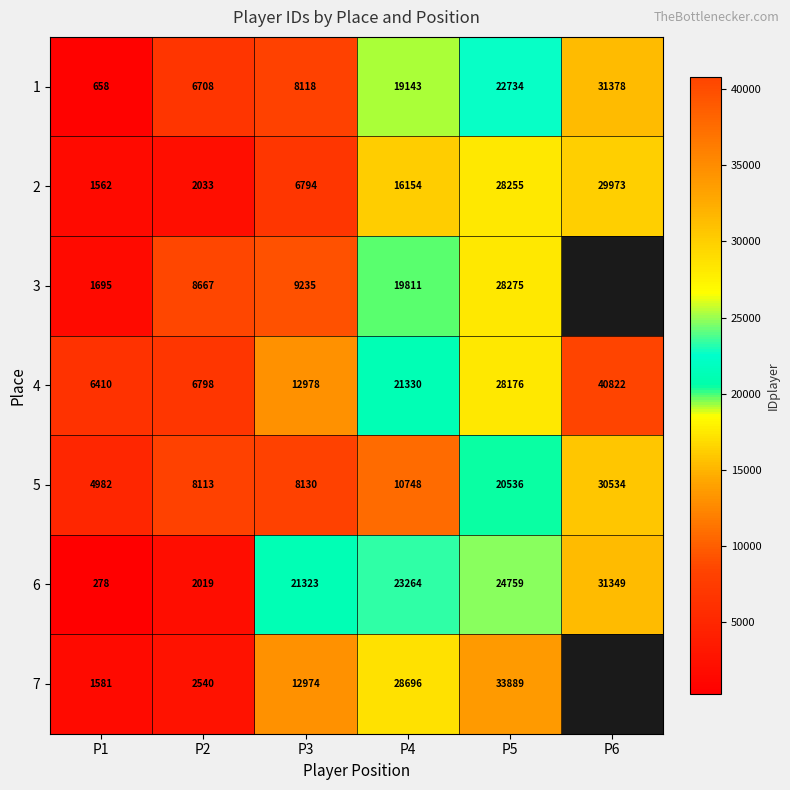

Rank the series at P3 from highest to lowest value.

6, 4, 7, 3, 5, 1, 2